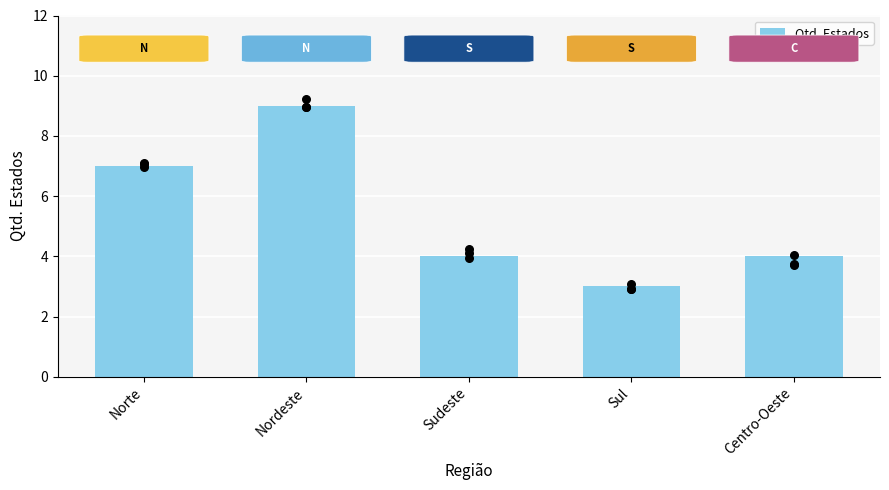

Which has a higher value, Sudeste or Centro-Oeste?

Sudeste